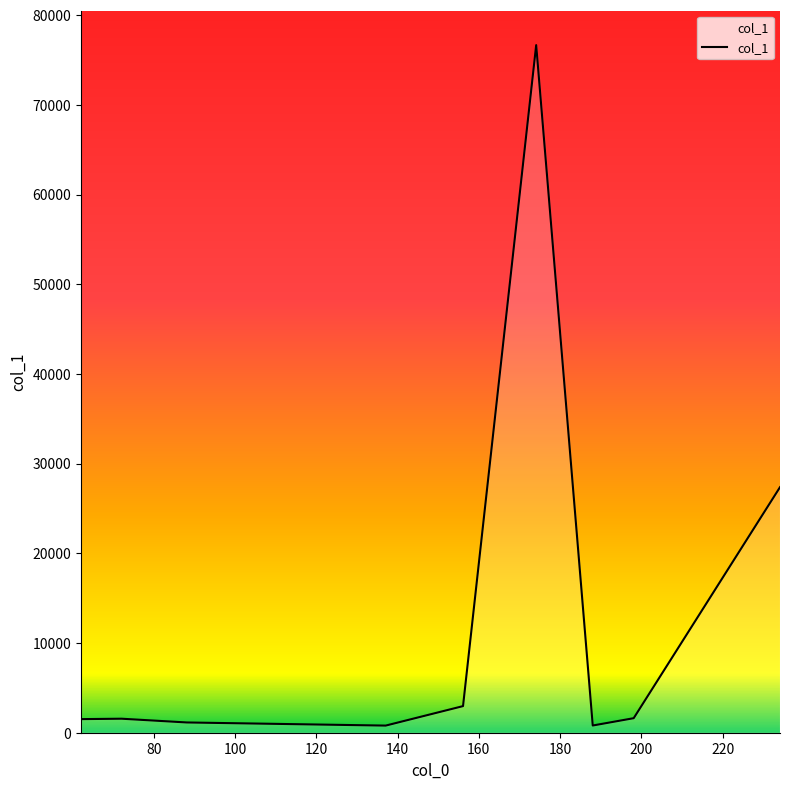

What is the greatest value displayed?

76659.6